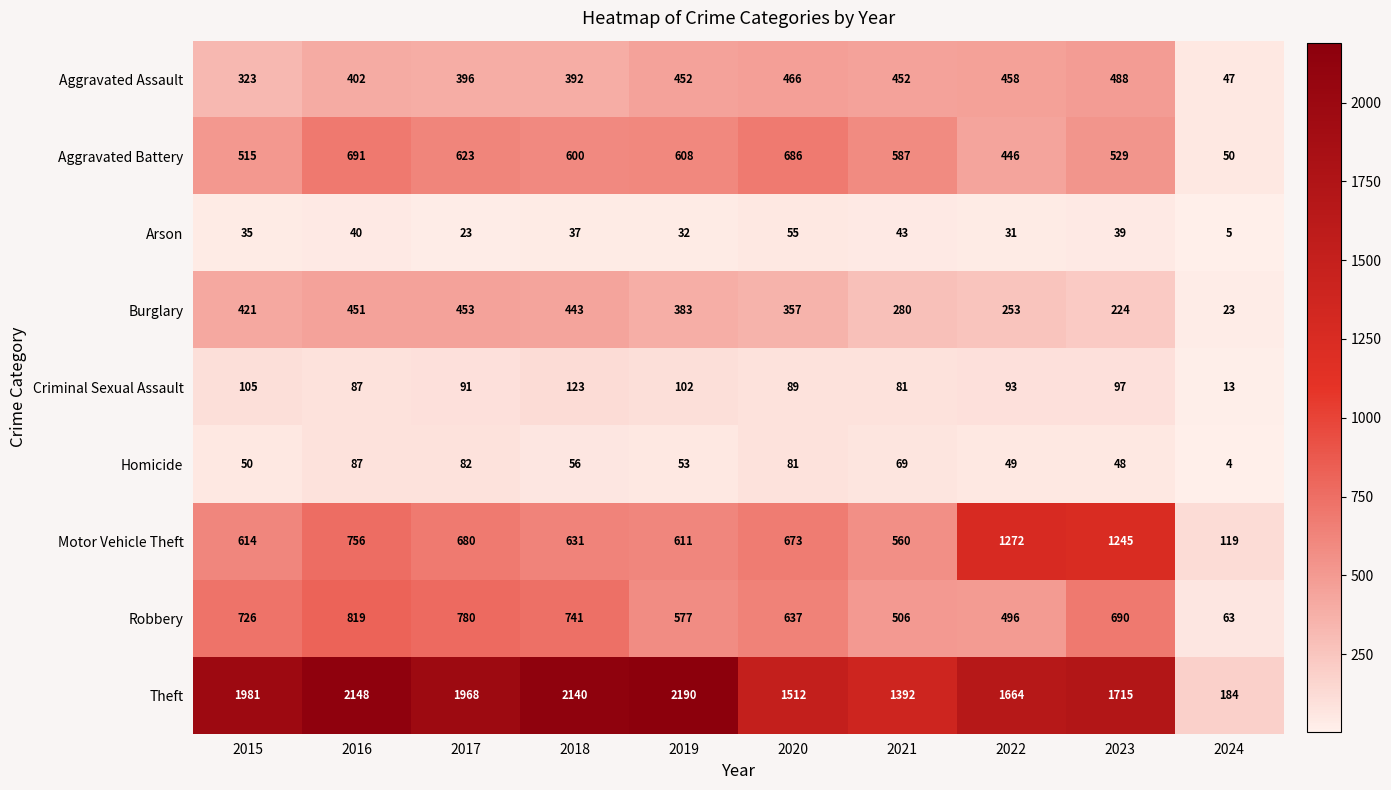

How many series are shown in this chart?

9